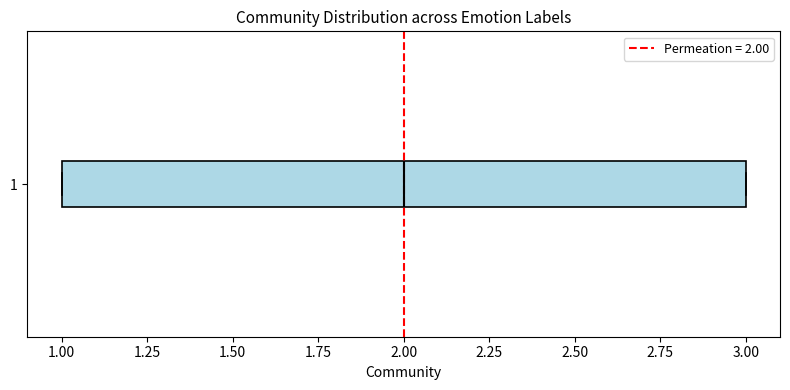

Where does the median line of the box at y = 1 sit on the x-axis? The values are not printed on the chart, so give them approximately, as read against the axis.

2